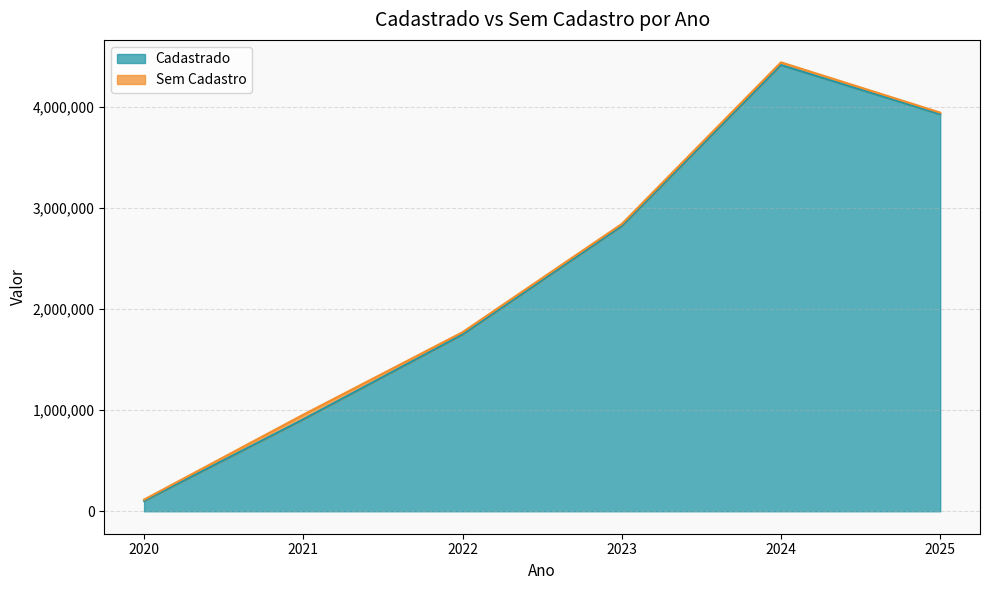

True or false: the data shows 1497991.5 at 2024.

False